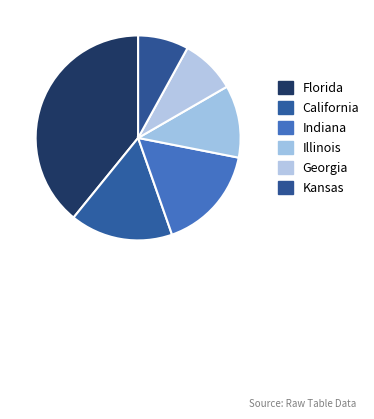

How much of the chart is everything except Illinois?

90.2%